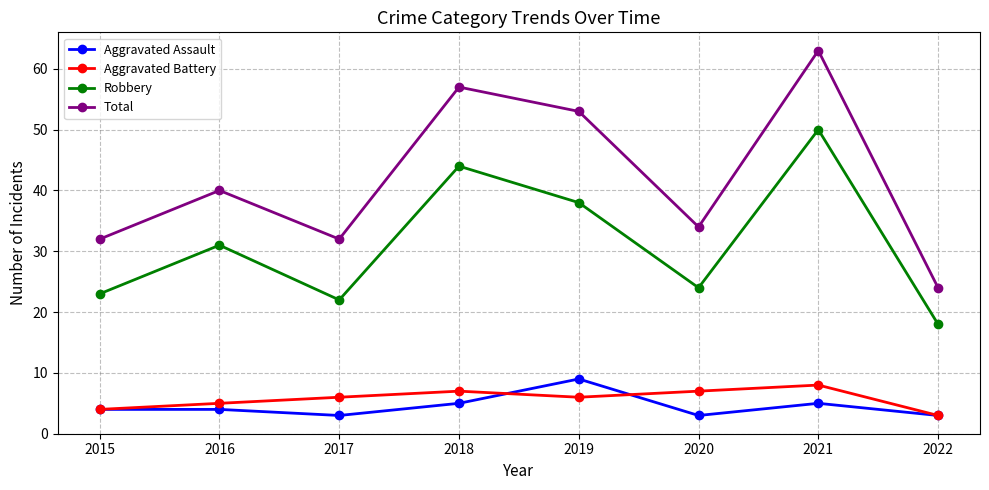

How many interior local valleys does the Total series have?

2